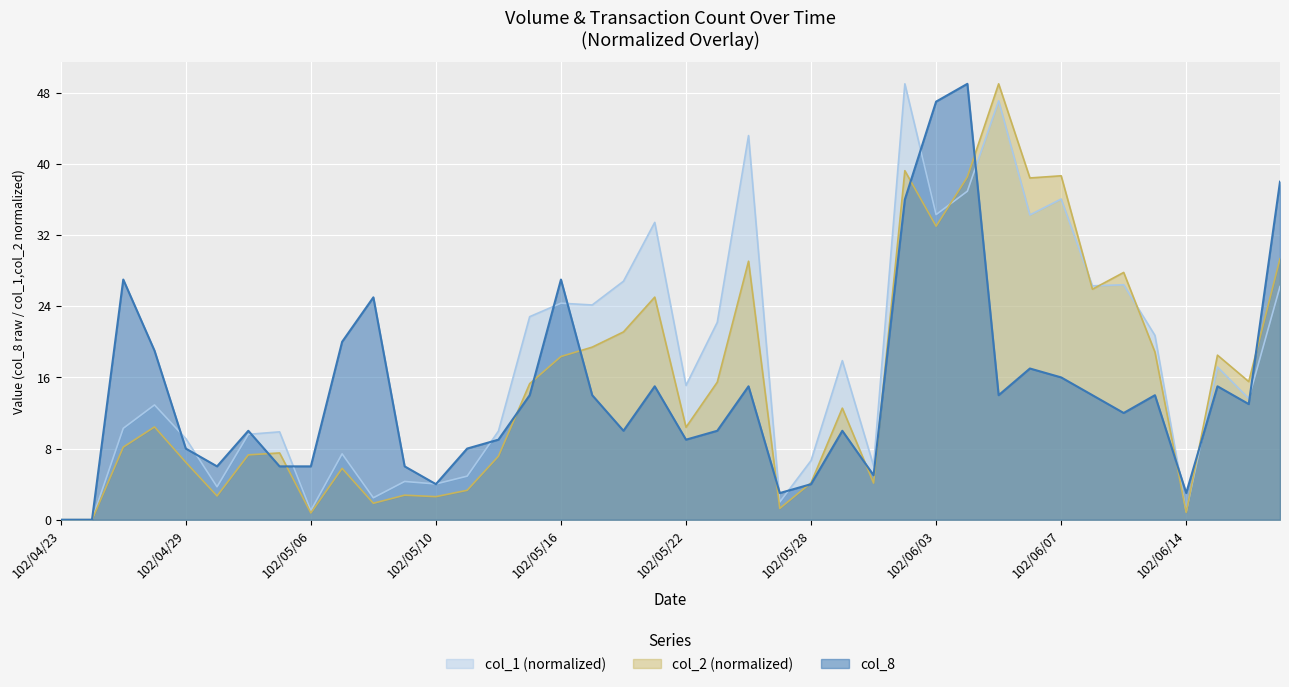

What is the label of the 19th point from the right?

102/05/23